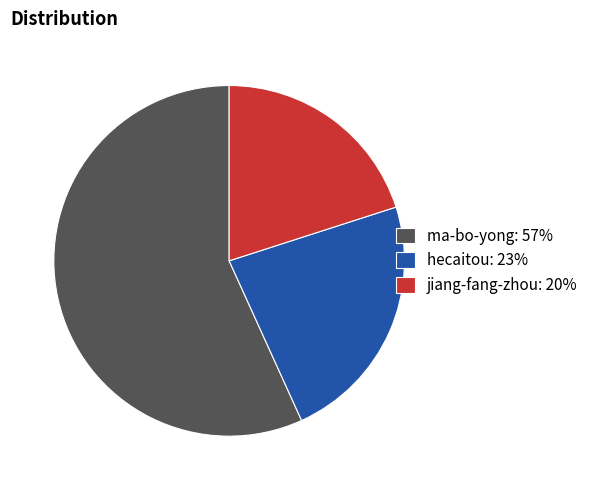

Is the sum of jiang-fang-zhou: 20% and hecaitou: 23% greater than half?

No